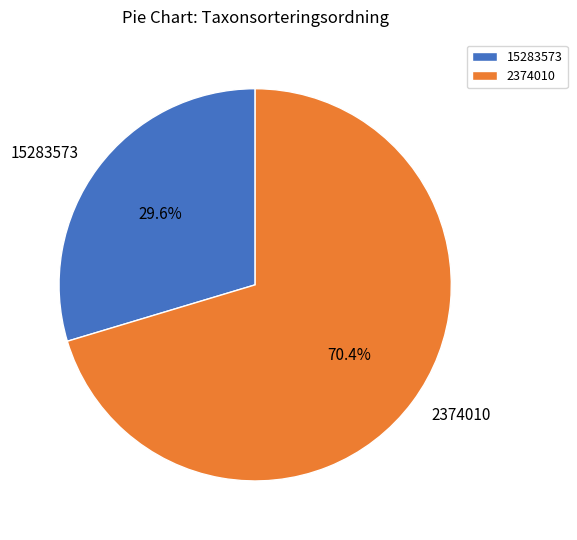

Is it true that 2374010 is 58% of the pie?

False